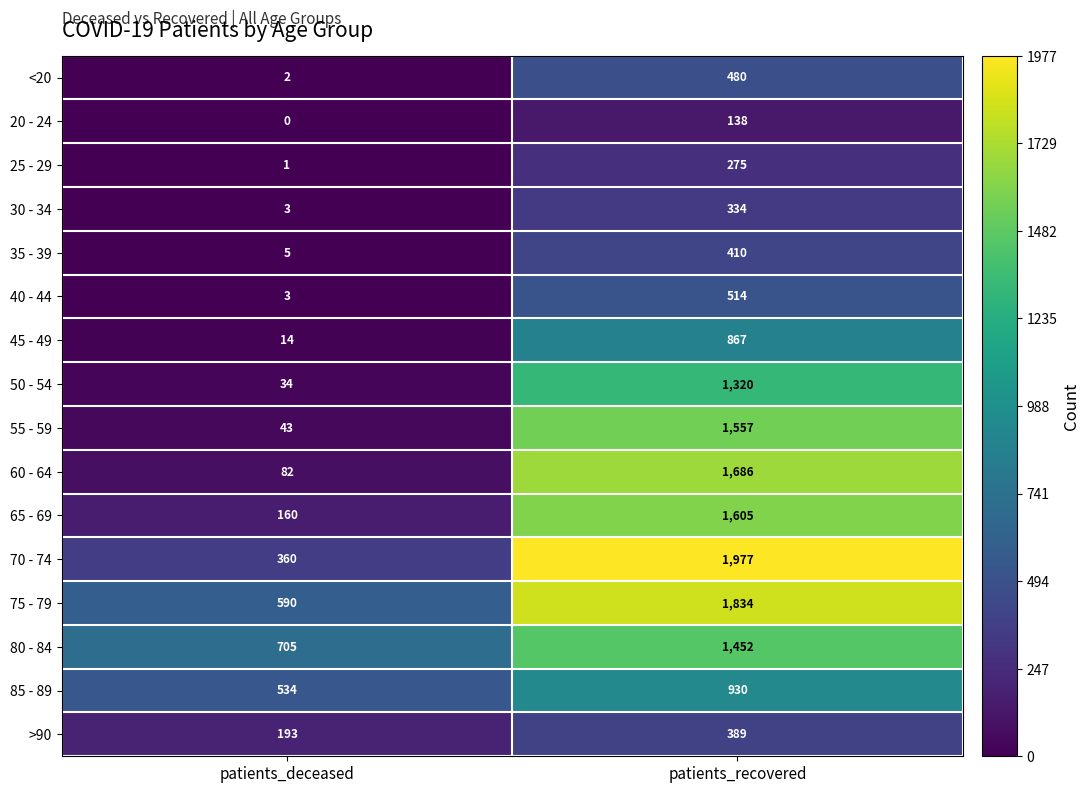

At which category does the chart reach its minimum across all series?

patients_deceased